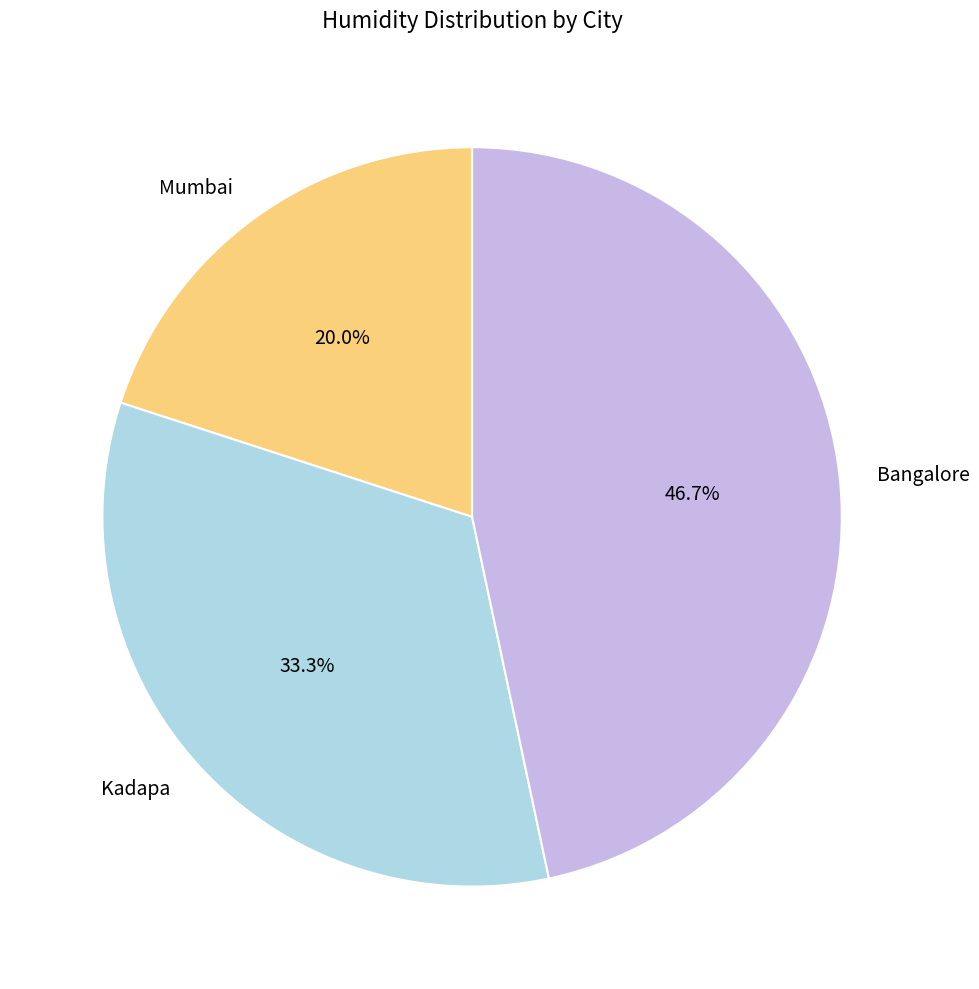

Which slice is the largest?

Bangalore